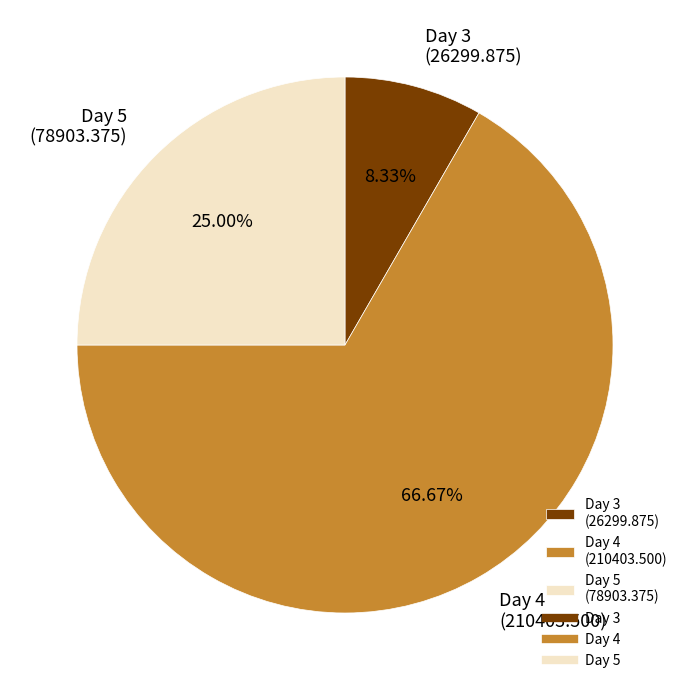

Rank the categories by value from lowest to highest.

Day 3 (26299.875), Day 5 (78903.375), Day 4 (210403.500)